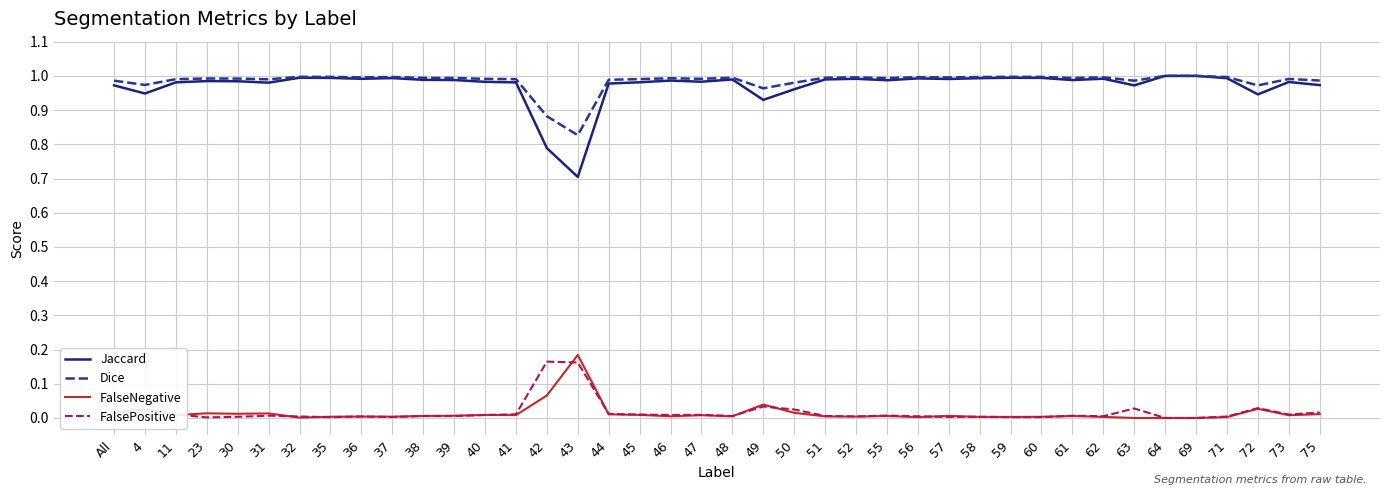

How many lines are shown in the chart?

4